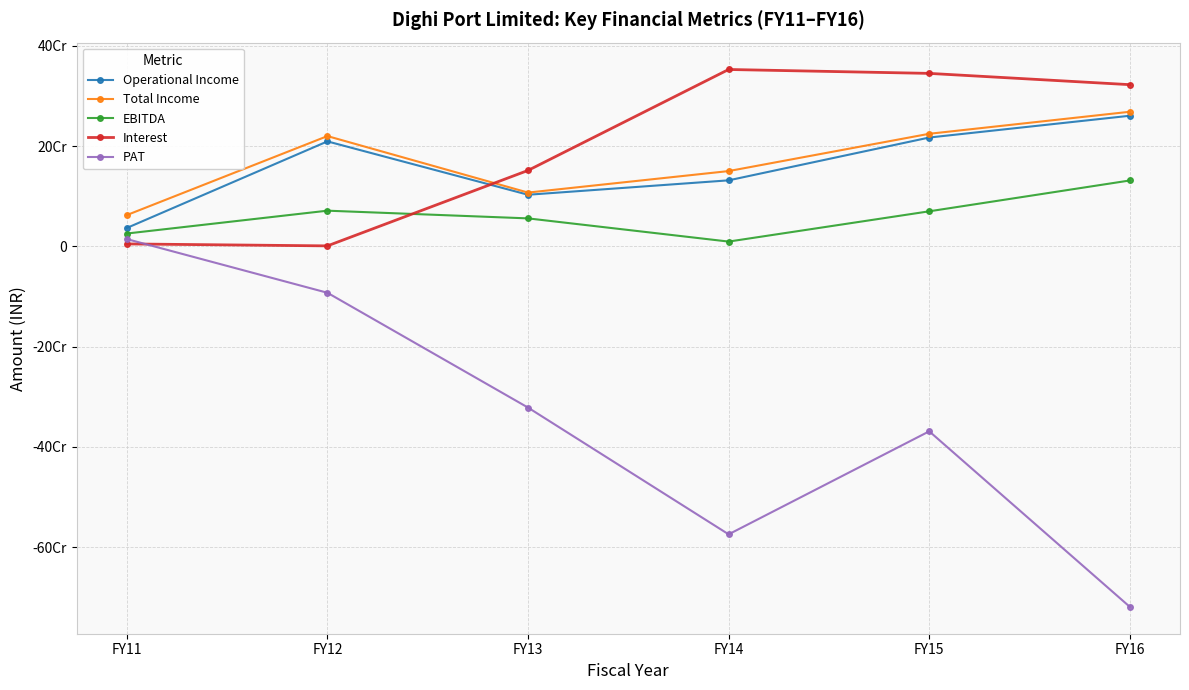

What is the approximate value of Operational Income at FY16?

260520894